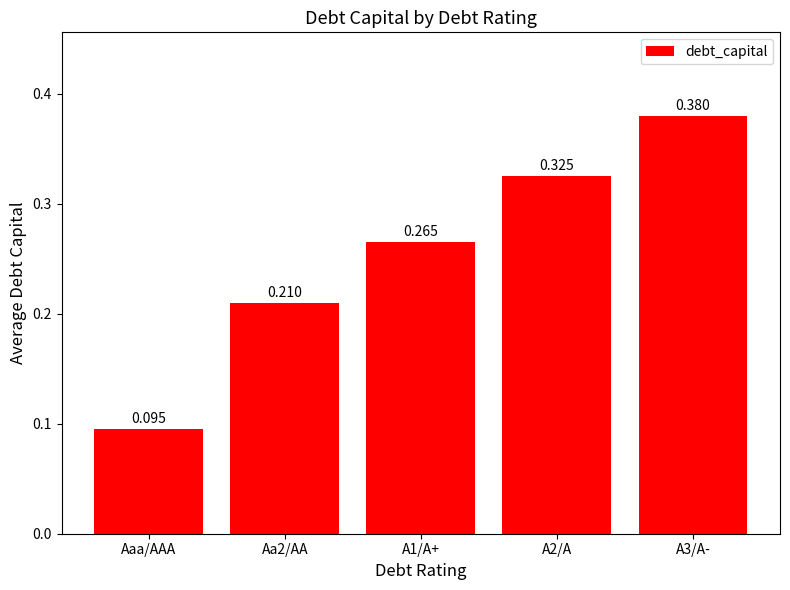

At which label is the value closest to 0?

Aaa/AAA